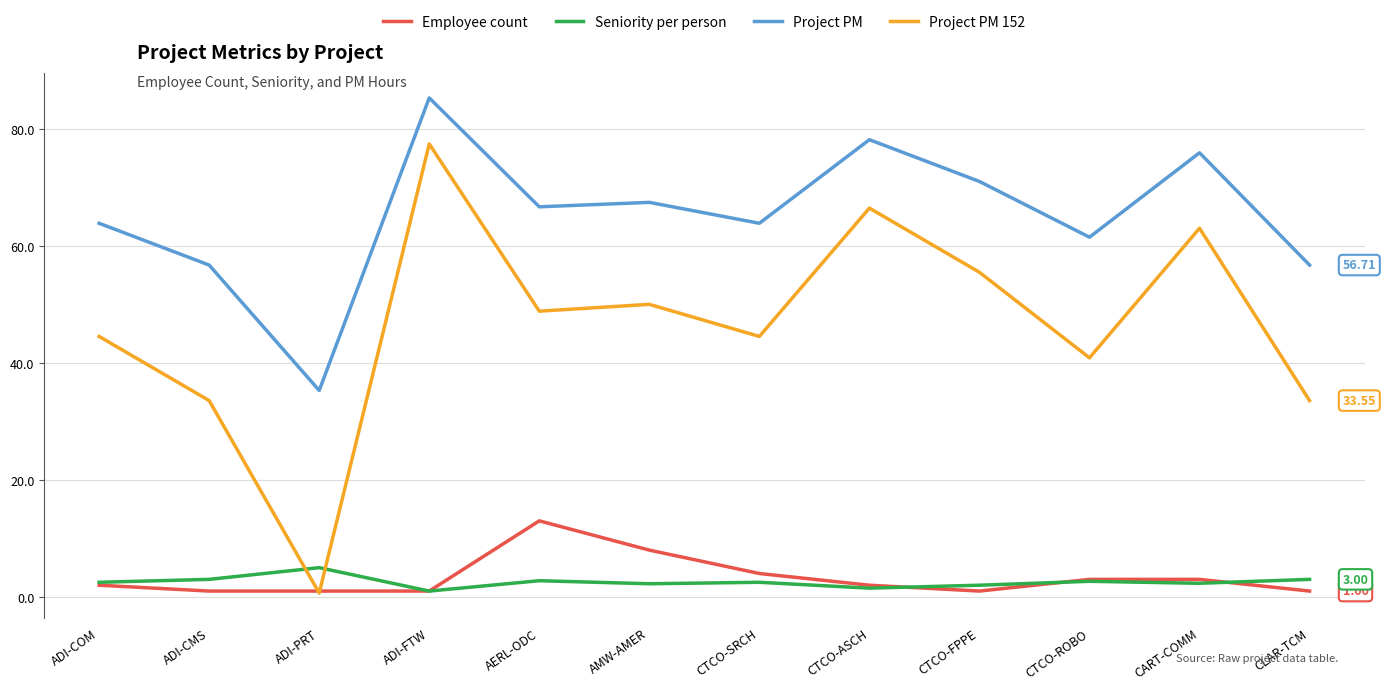

Between AERL-ODC and CLAR-TCM, which series saw the biggest shift?

Project PM 152